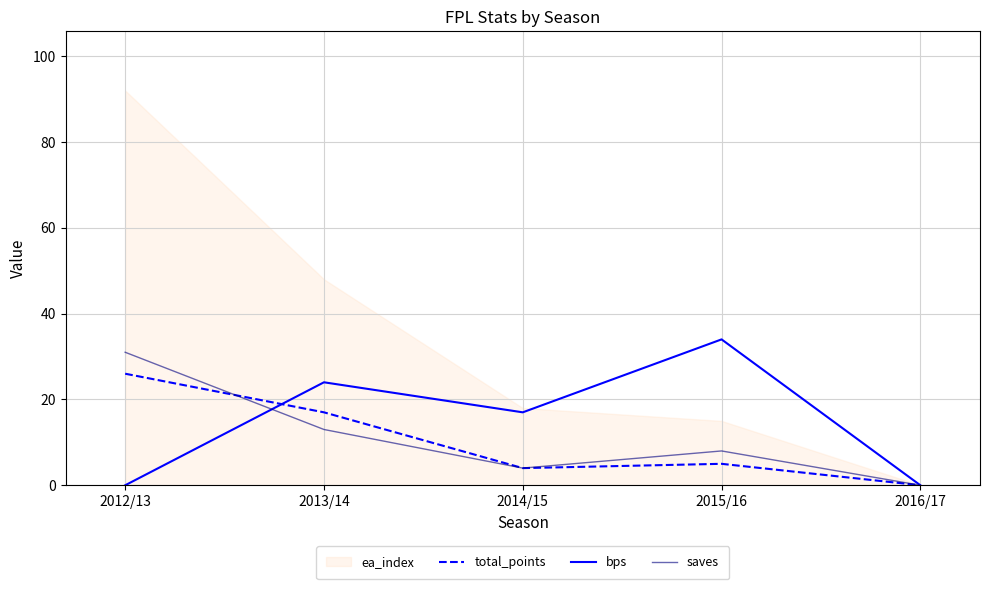

Between which two adjacent categories do total_points and bps first intersect?

2012/13 and 2013/14